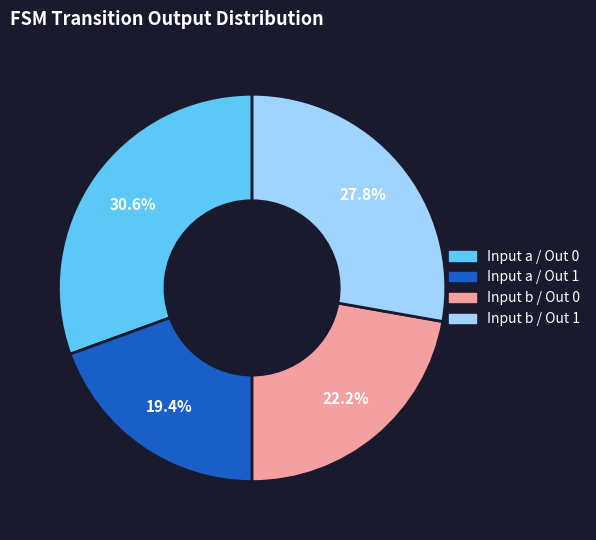

Is there a majority slice in this chart?

No